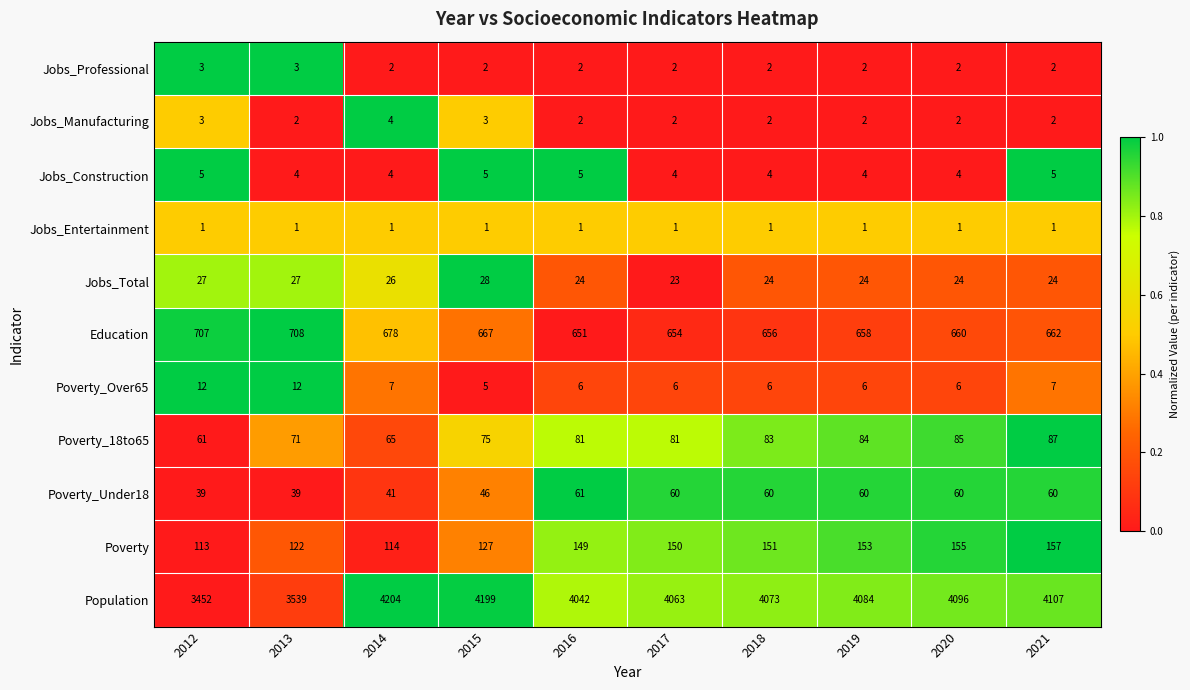

What is the highest value of the Education series?

708